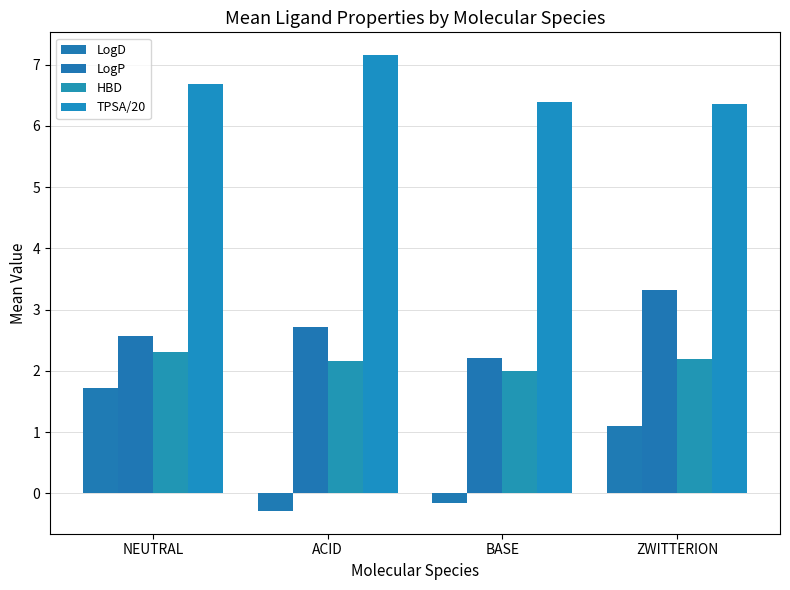

What position from the right is ACID?

3